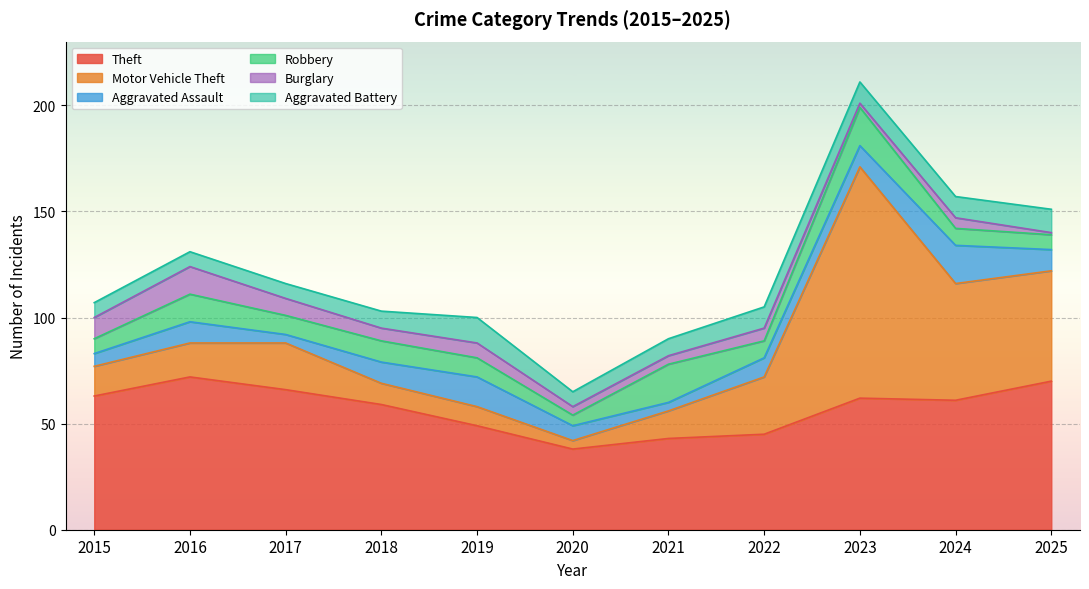

What is the difference between the maximum and minimum values in the Burglary series?

12